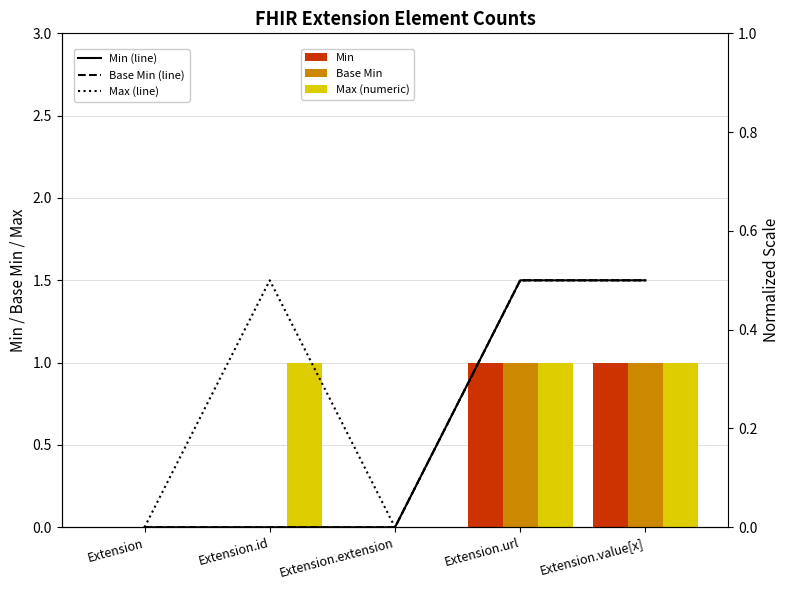

At how many categories does at least one series exceed 0?

3